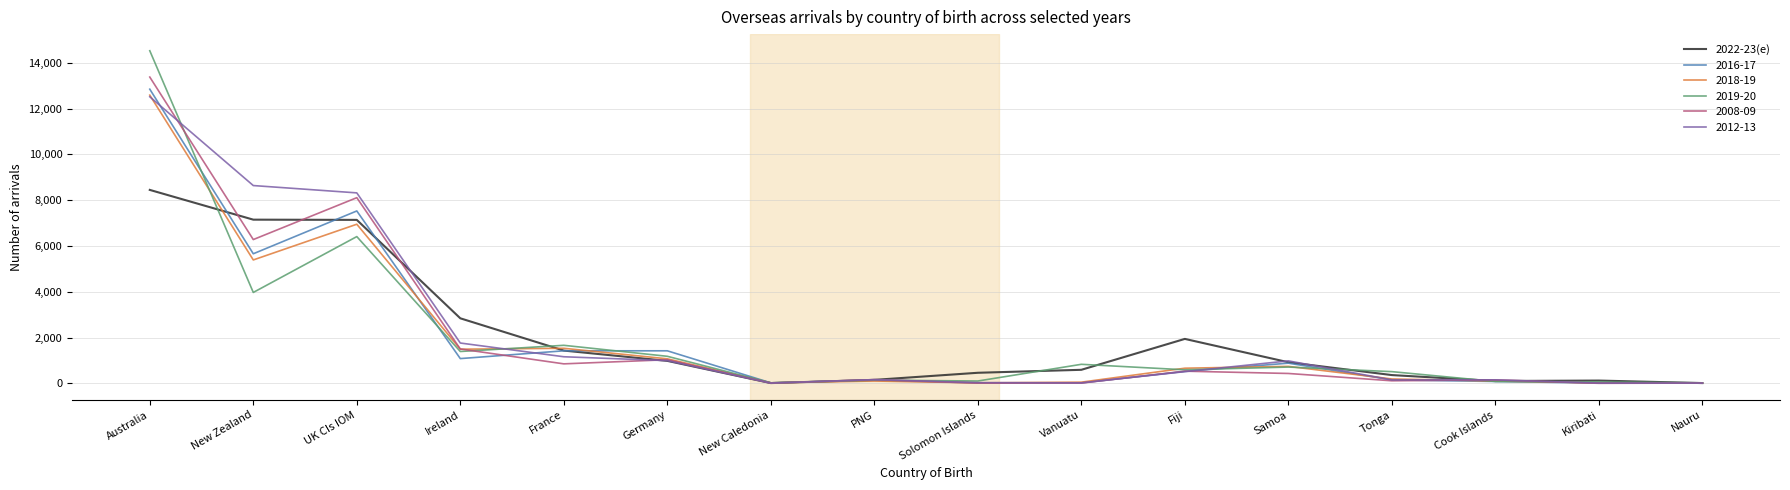

The value of 2012-13 at Australia is 12520. True or false?

True